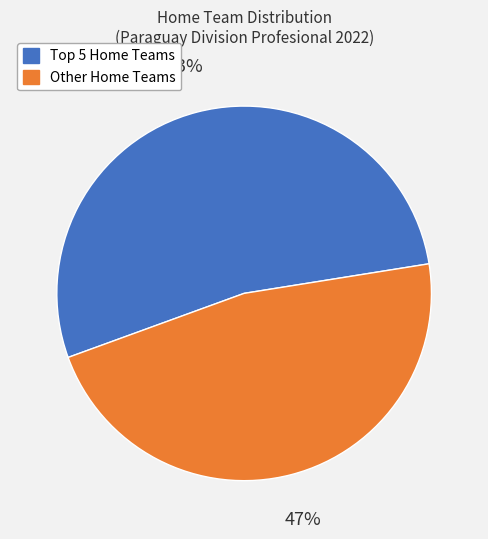

To the nearest percent, what is the average slice percentage?

50%